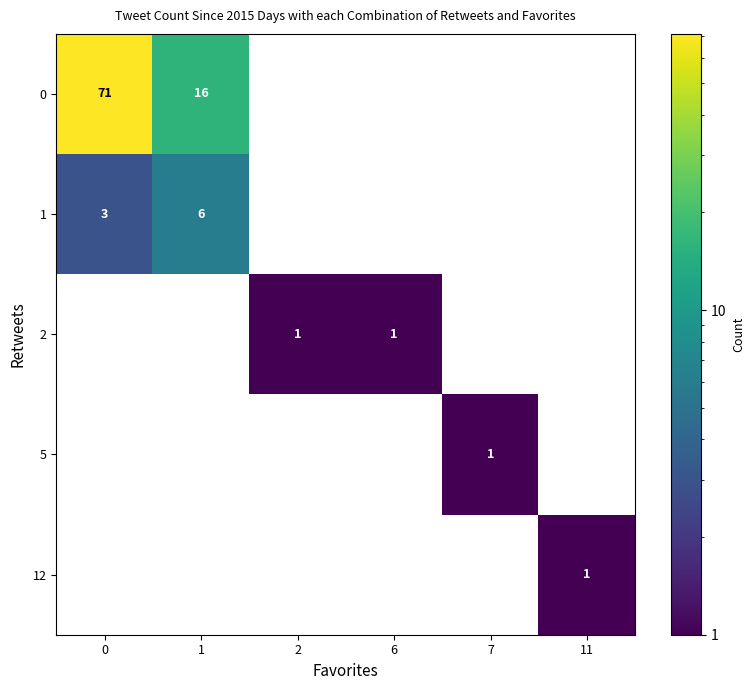

Is the value of 2 at 1 greater than the value of 5 at 7?

No